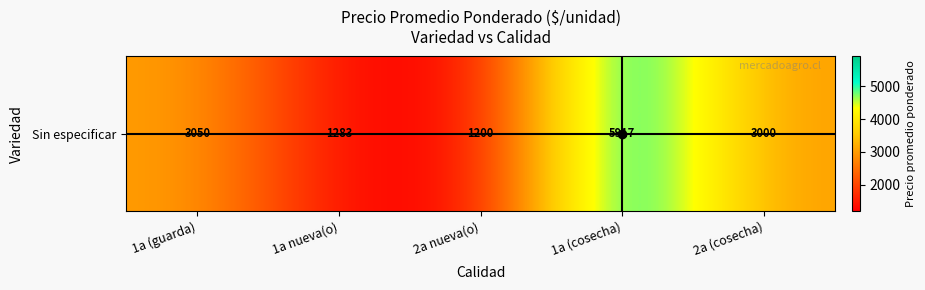

What is the average value?

2890